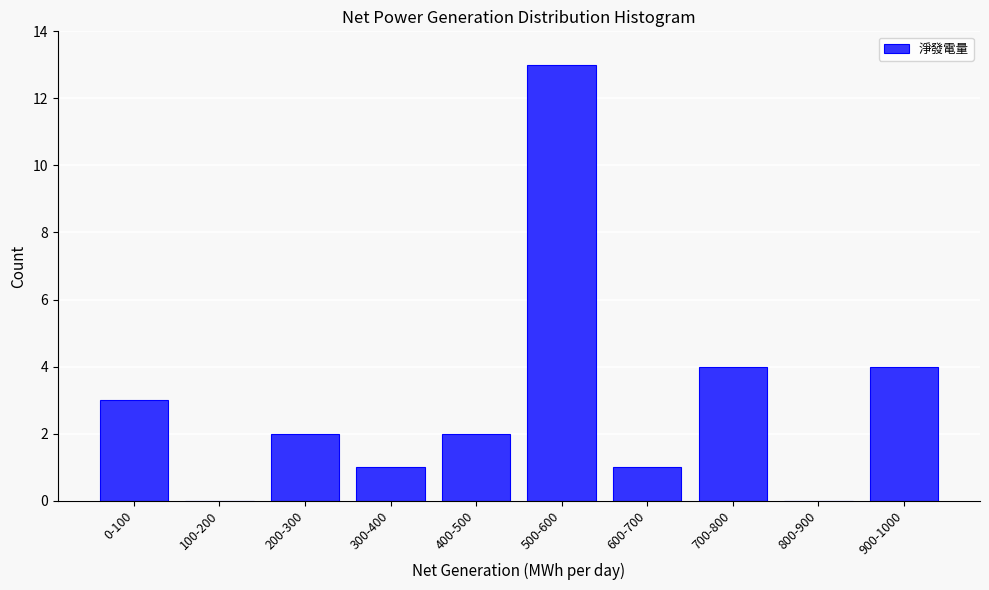

Reading left to right, what are all the values shown in this chart?

0-100=3	100-200=0	200-300=2	300-400=1	400-500=2	500-600=13	600-700=1	700-800=4	800-900=0	900-1000=4